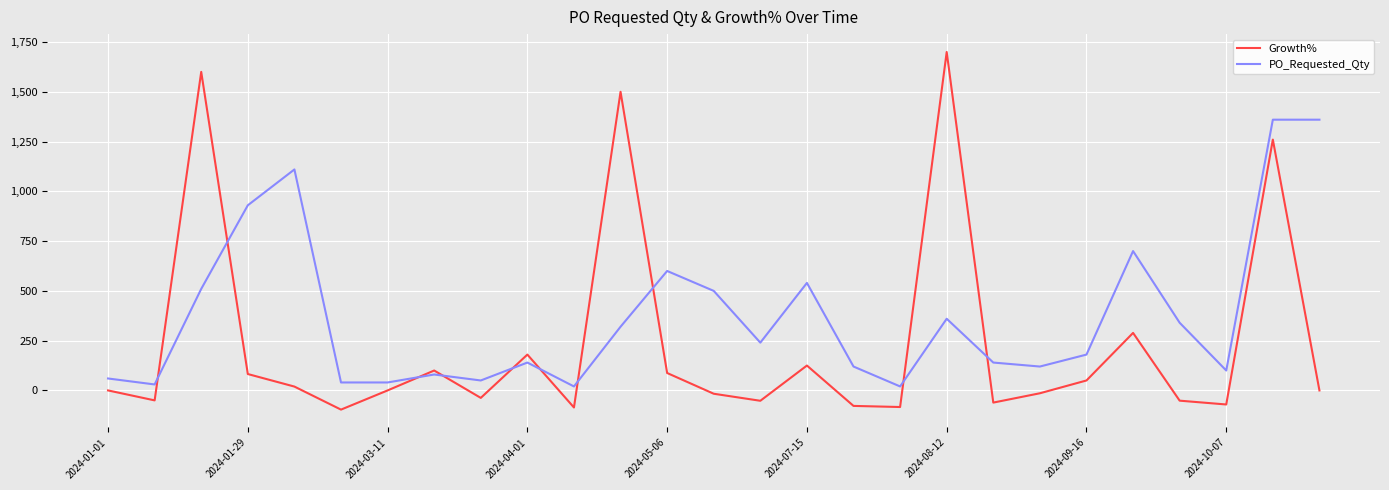

Which series has the widest spread of values?

Growth%